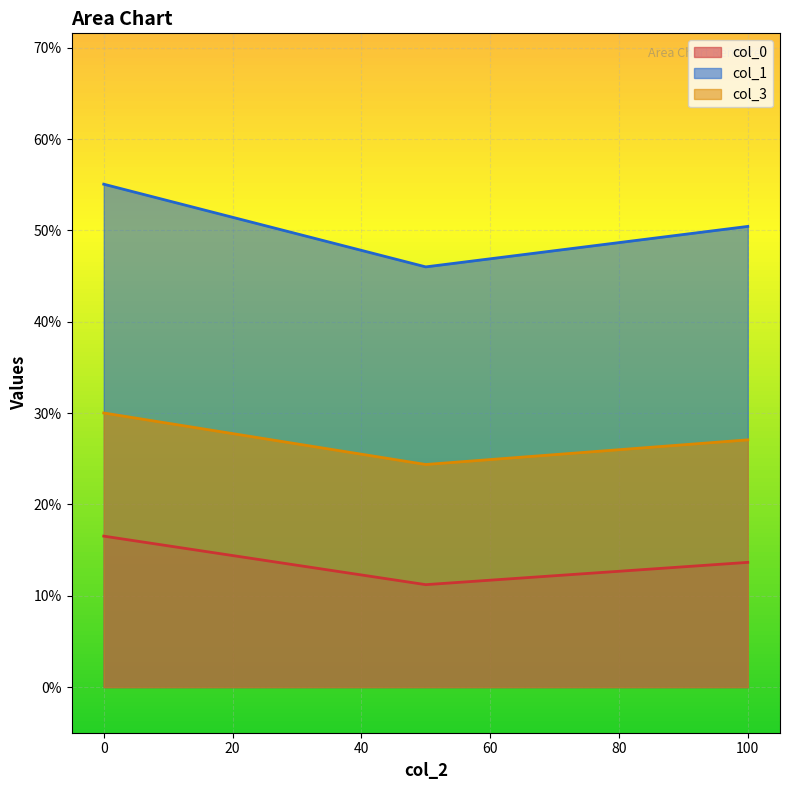

Which has a higher value, 3.1415926535897927 or 3.141592653589793?

3.1415926535897927